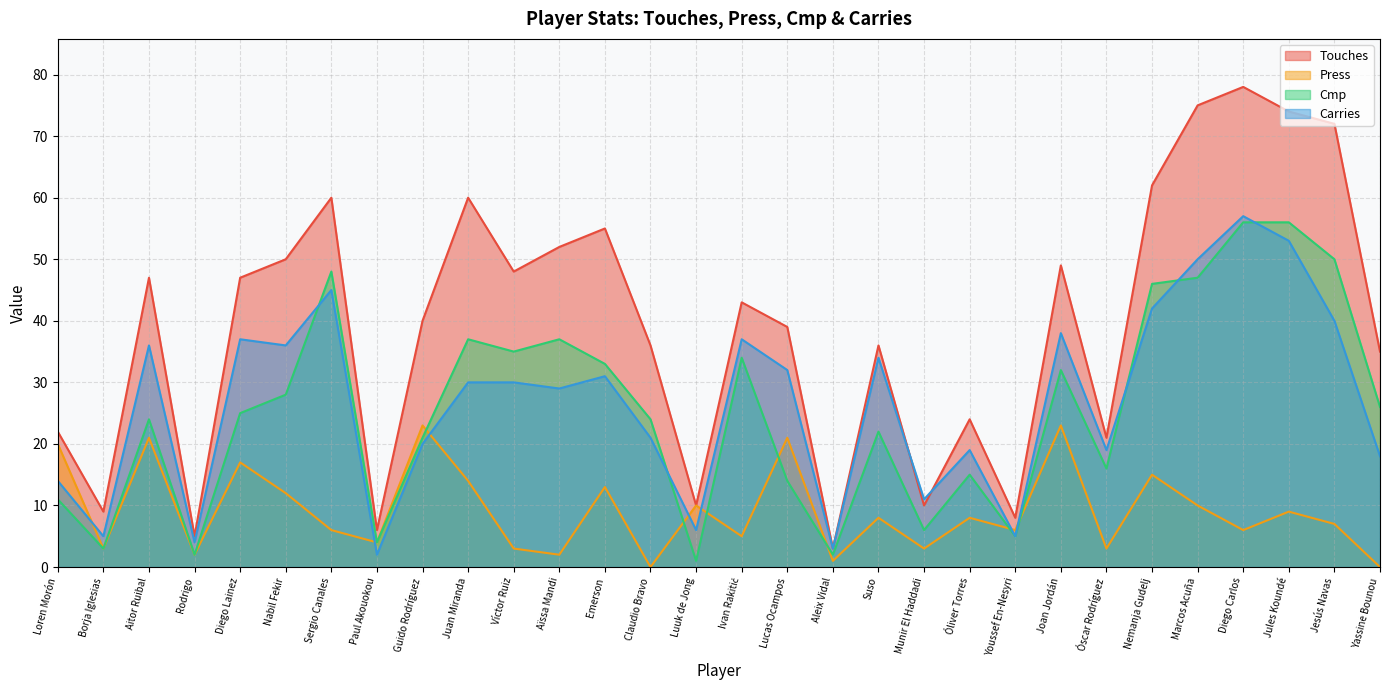

At which category does the chart reach its minimum across all series?

Claudio Bravo